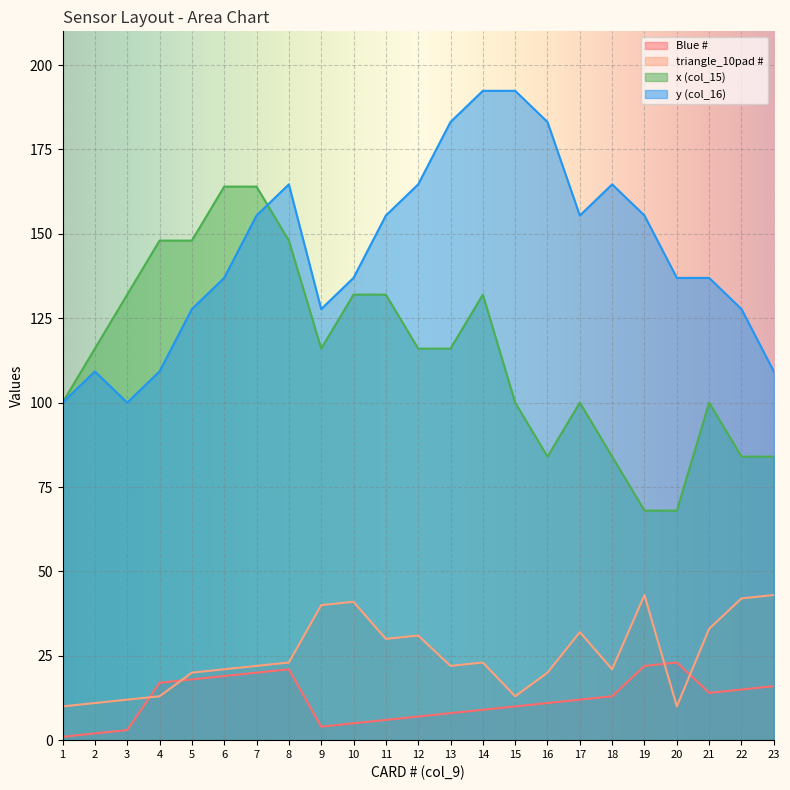

At how many categories does at least one series exceed 146?

14